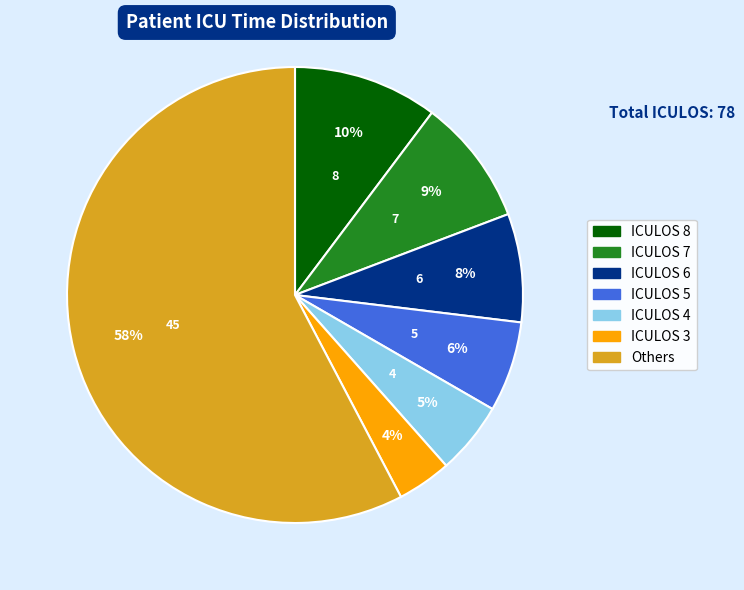

Is there a majority slice in this chart?

Yes